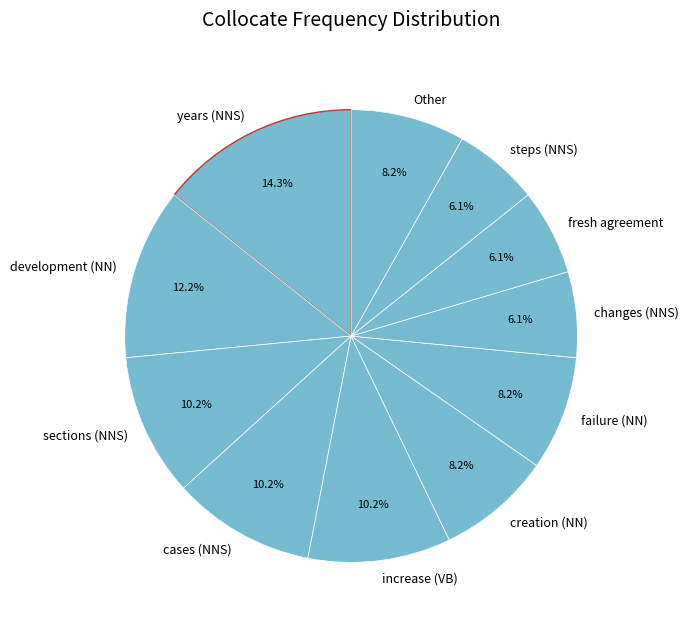

Does any single category account for the majority?

No